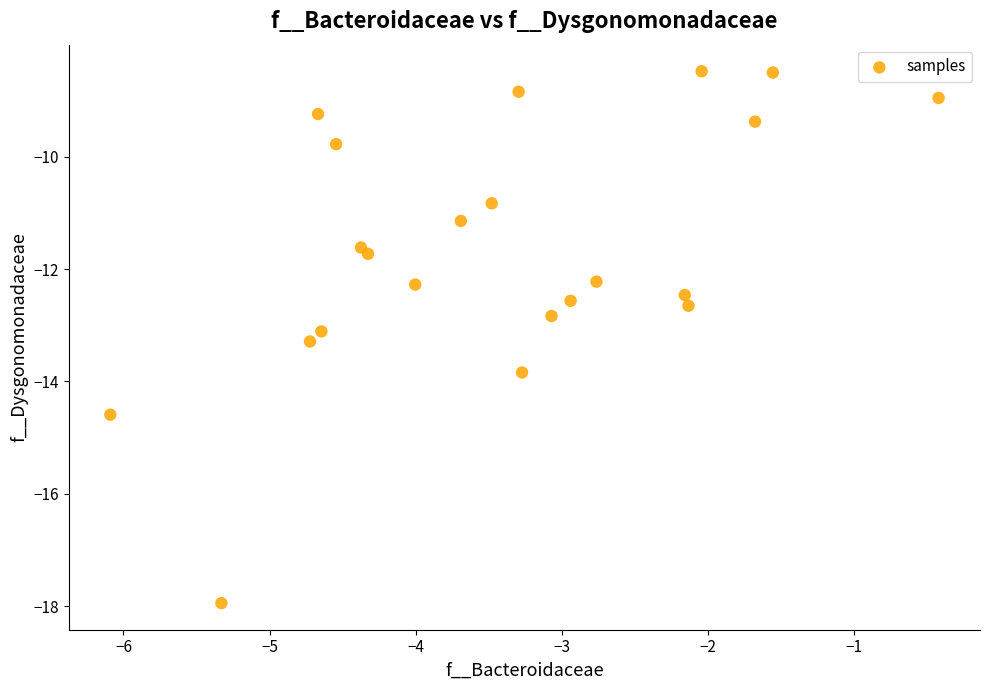

What is the range of X values (max minus min)?

5.7